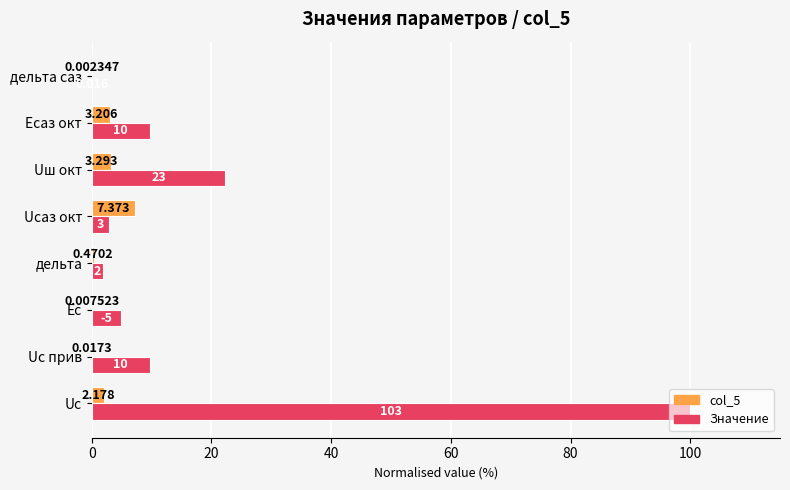

What is the value of the Значение bar at the 2nd from the left?

9.7